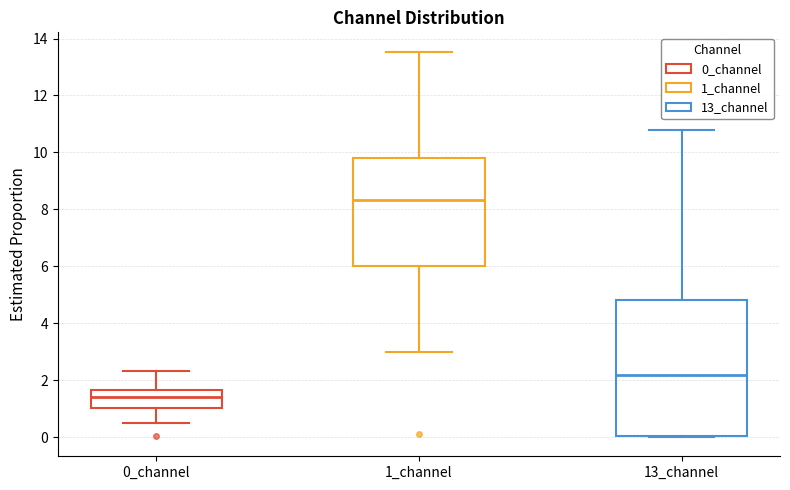

Reading left to right, read every box against the y-axis: the position of its median line, the range the box covers, and the ends of its whiskers. The values are not printed on the chart, so give them approximately, as read against the axis.

0_channel: median 1.4, box 1.0 to 1.6, whiskers 0.6 to 2.4
1_channel: median 8.4, box 6.0 to 9.8, whiskers 3.0 to 13.6
13_channel: median 2.2, box 0.0 to 4.8, whiskers 0.0 to 10.8